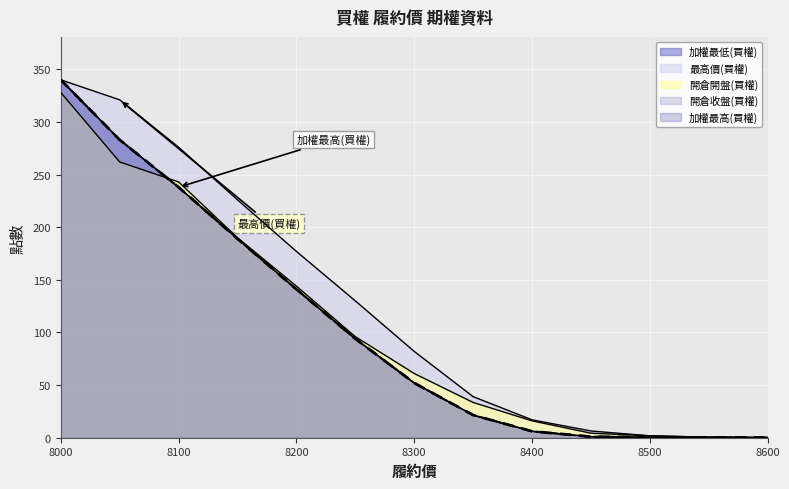

Between 8000 and 8350, which series saw the biggest shift?

加權最低(買權)